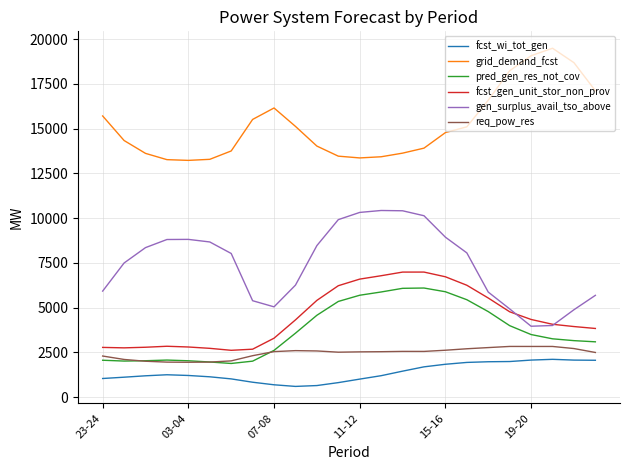

True or false: grid_demand_fcst and gen_surplus_avail_tso_above intersect in this chart.

False